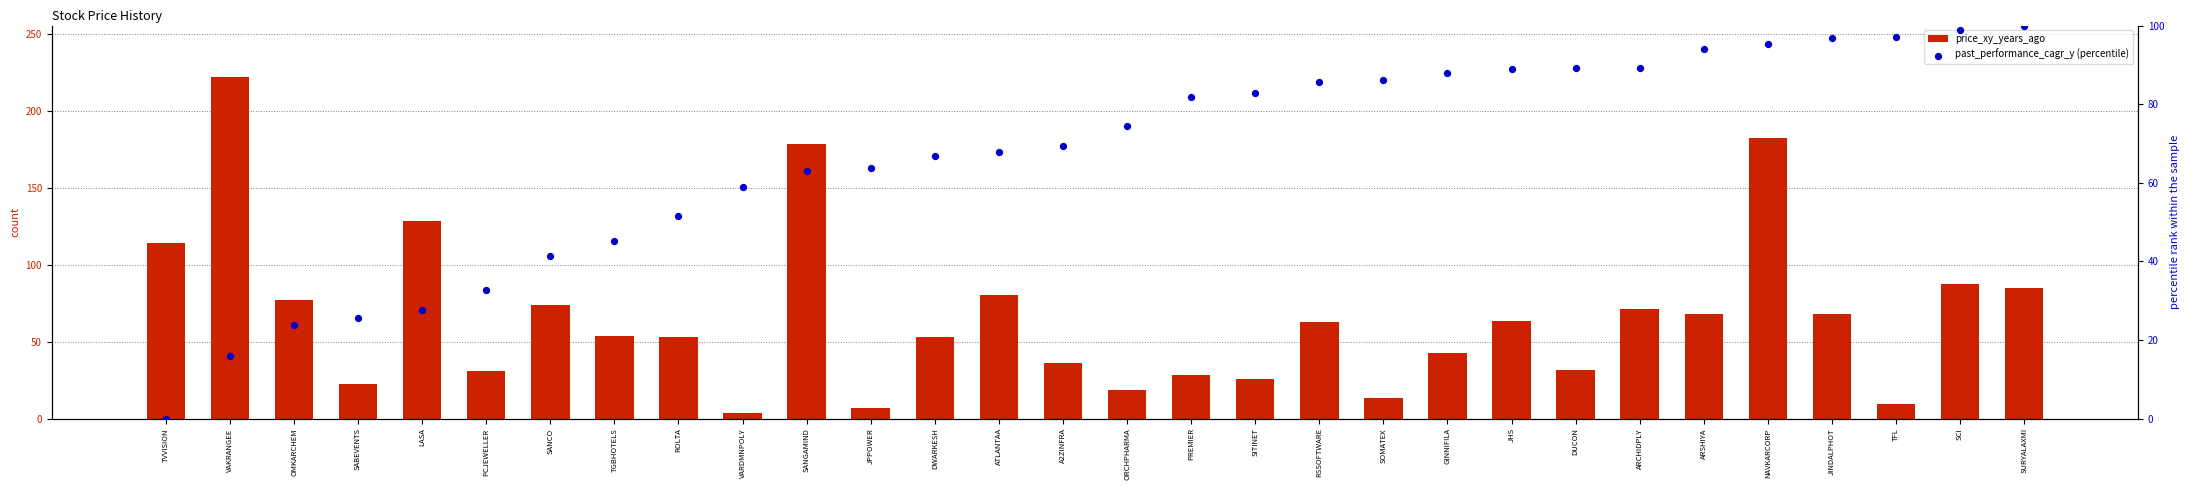

At how many categories does at least one series exceed 195?

1